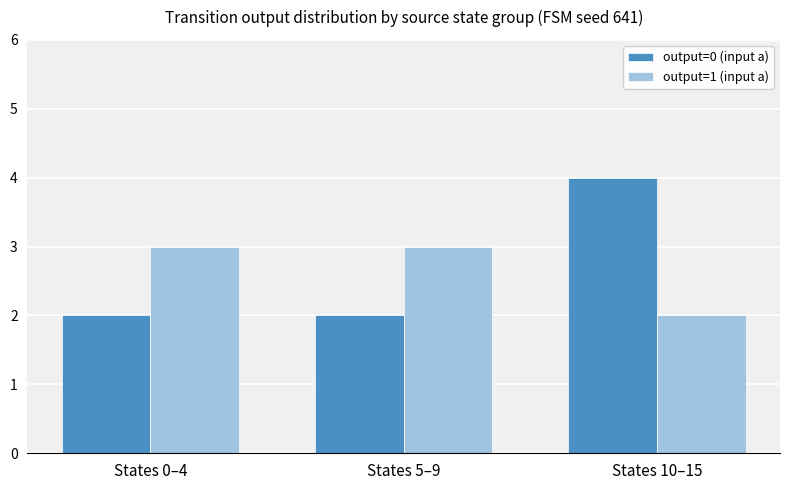

Reading right to left, extract all data points from this chart.

output=0 (input a): 4	2	2
output=1 (input a): 2	3	3